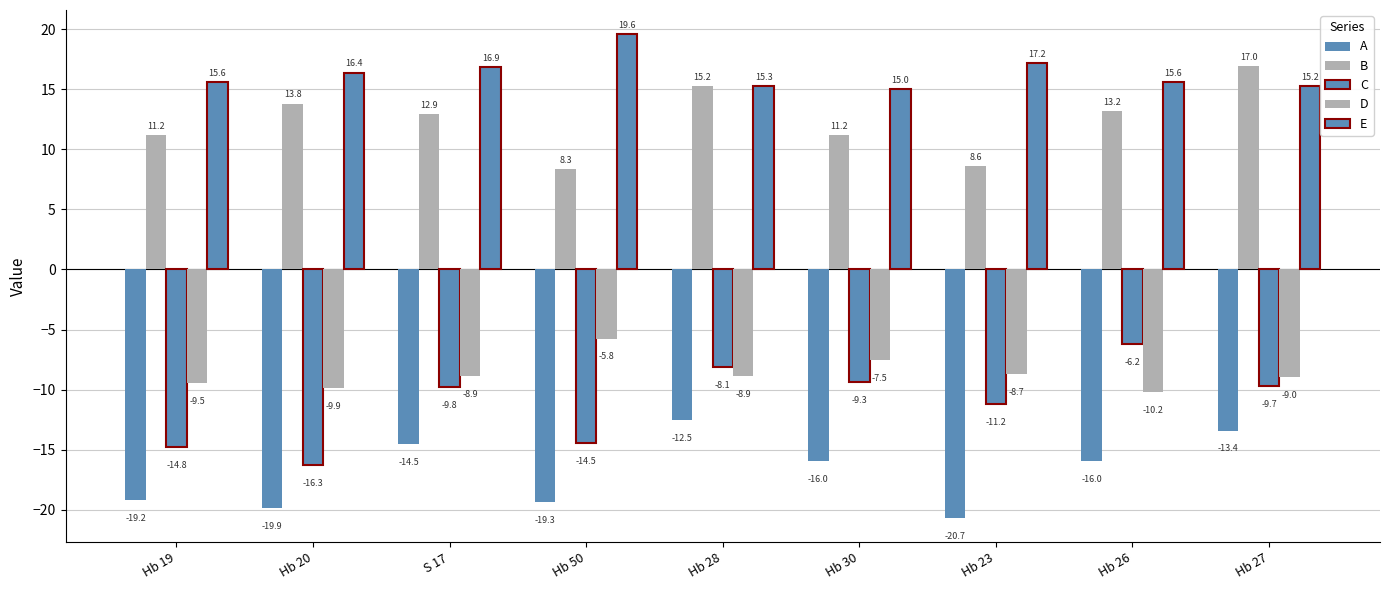

What position from the left is S 17?

3